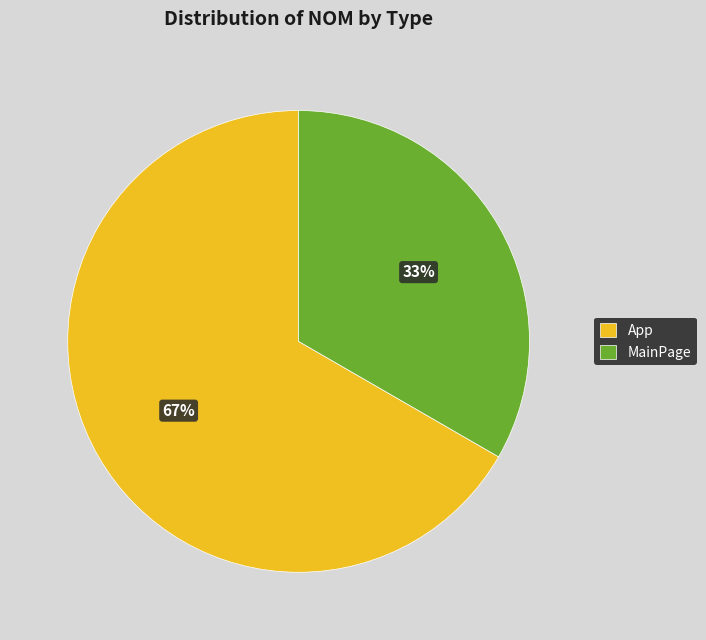

How many segments does this pie chart have?

2